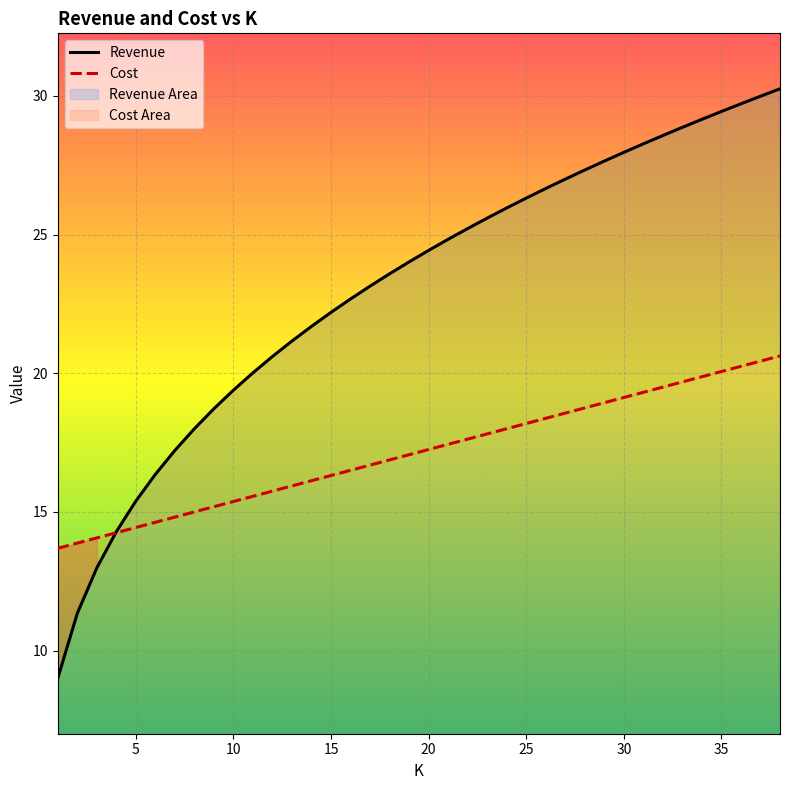

Rank the series by their average value, from highest to lowest.

Revenue, Cost